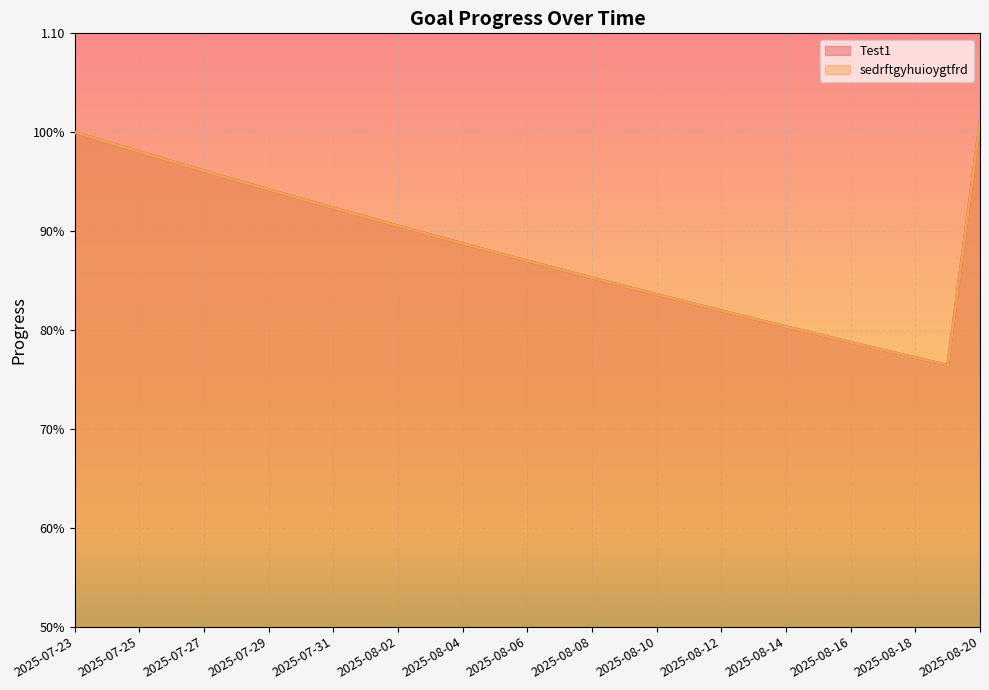

What is the sum of the Test1 values at 2025-08-18 and 2025-08-16?

1.6